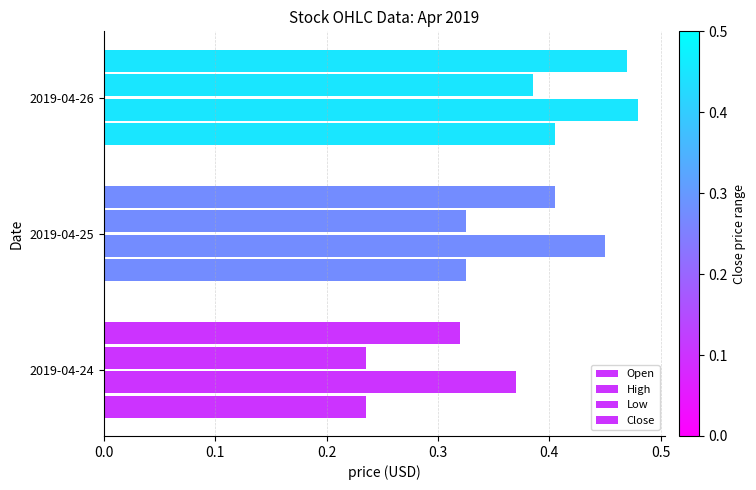

Count the number of categories in the chart.

3